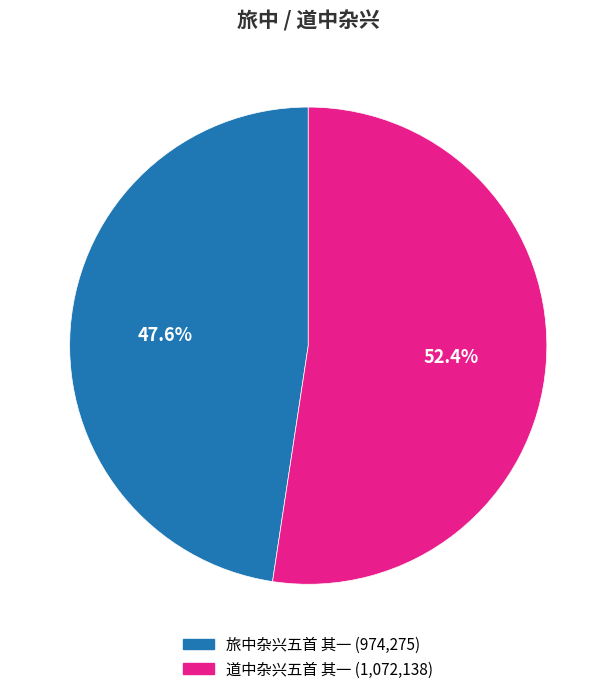

To the nearest percent, what portion does 旅中杂兴五首 其一 represent?

48%